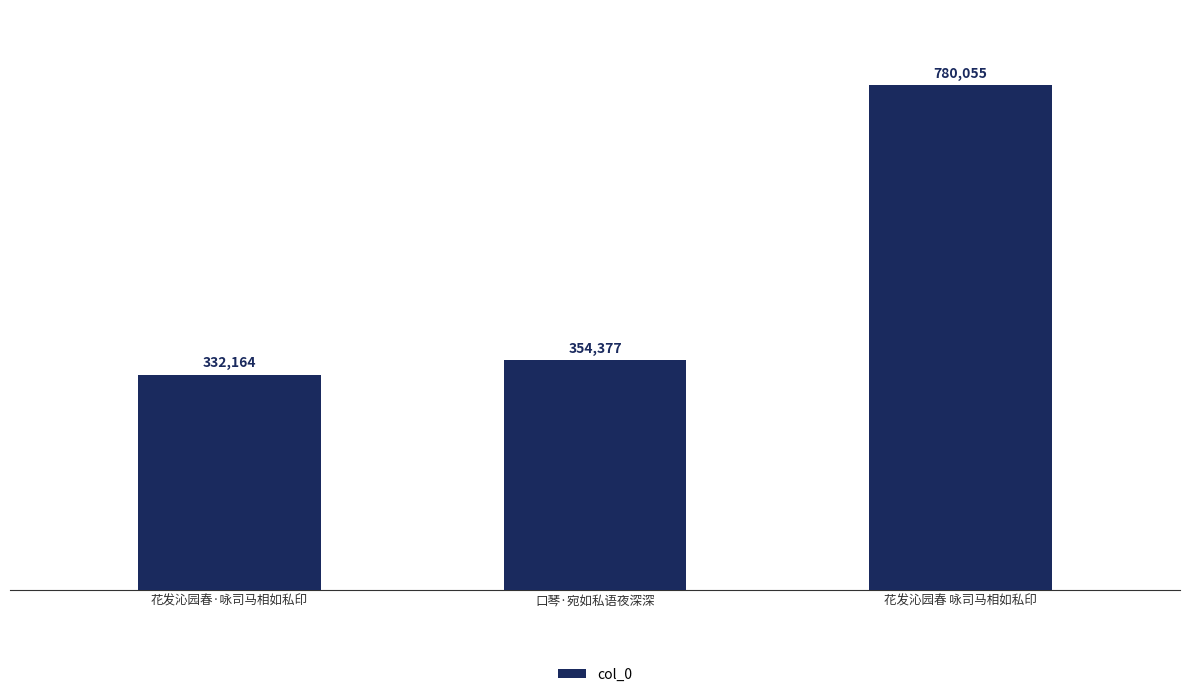

Count the number of data series in this chart.

1